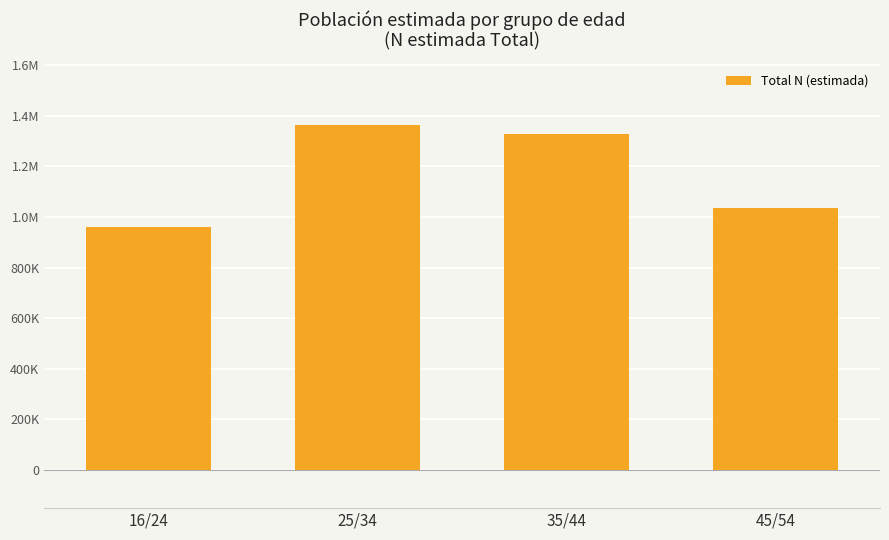

Approximately how many times larger is the value at 16/24 compared to 45/54?

0.9